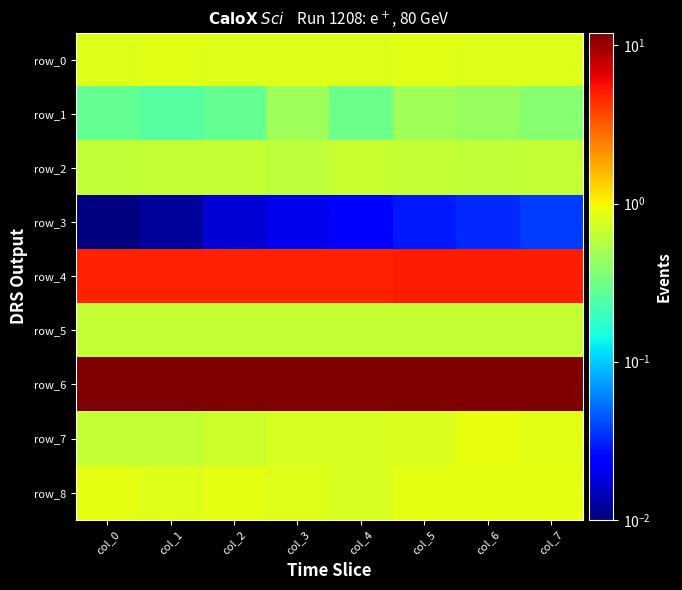

What is the minimum value for row_8?

0.8